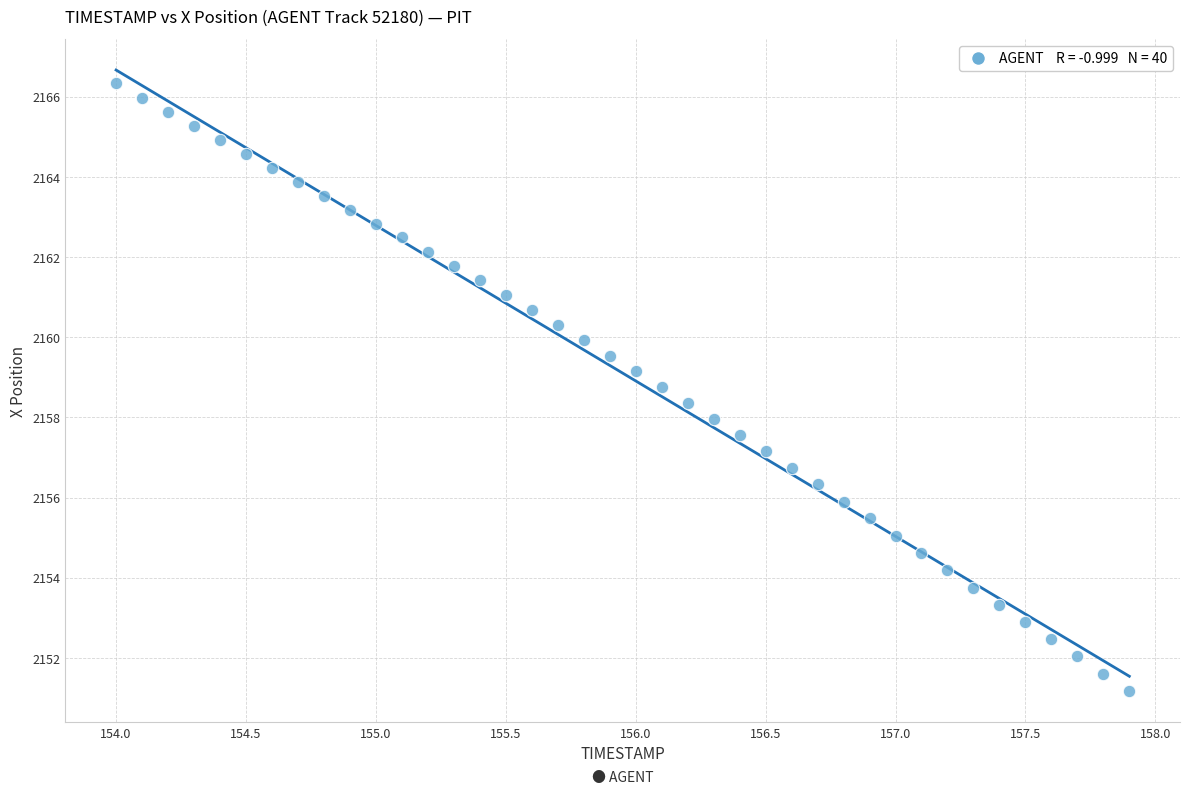

What is the range of X values (max minus min)?

3.9